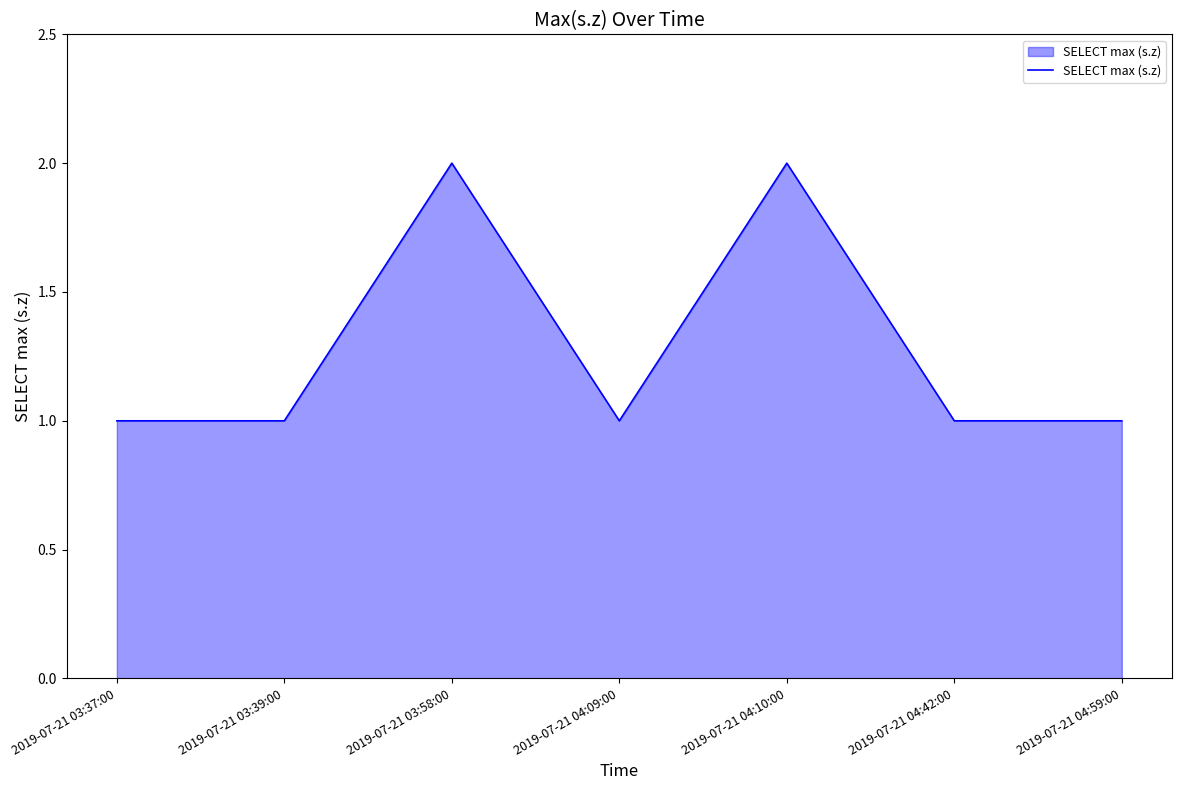

How many distinct data groups are displayed?

1